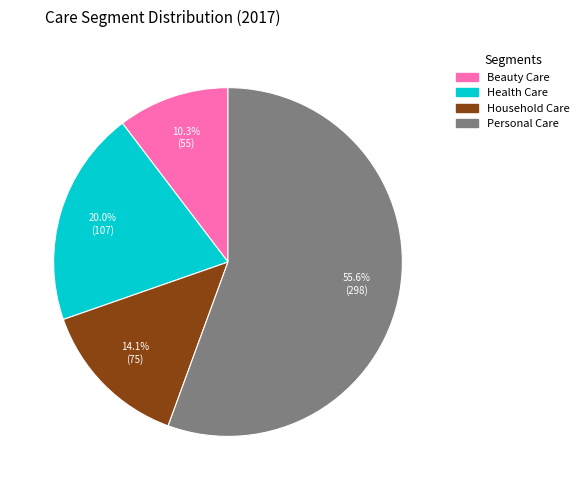

The Personal Care slice represents 56% of the pie. True or false?

True